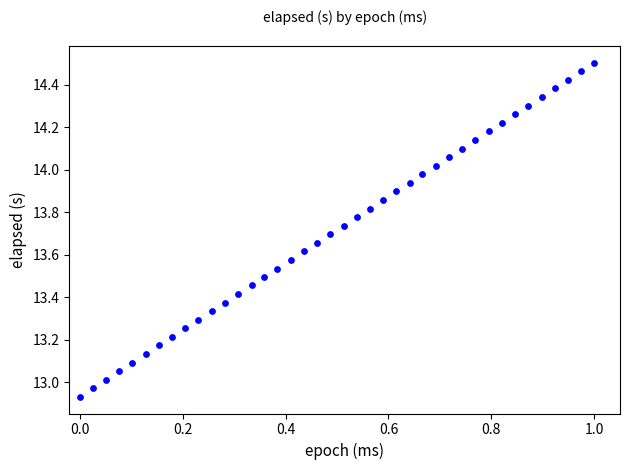

What is the range of Y values (max minus min)?

1.6